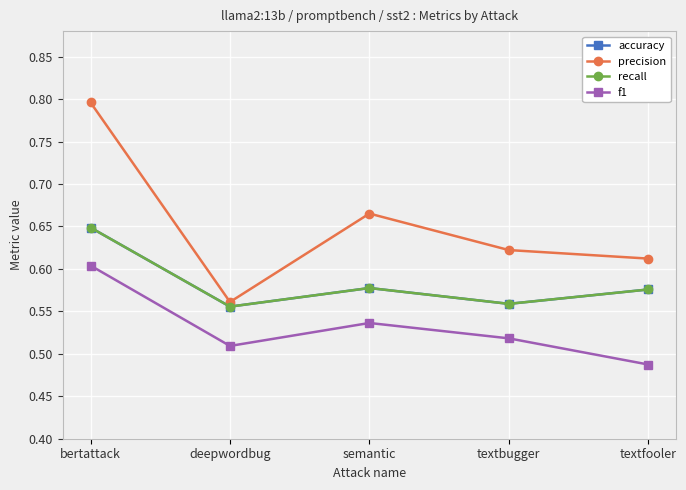

Is it true that accuracy equals 0.2 at textbugger?

False